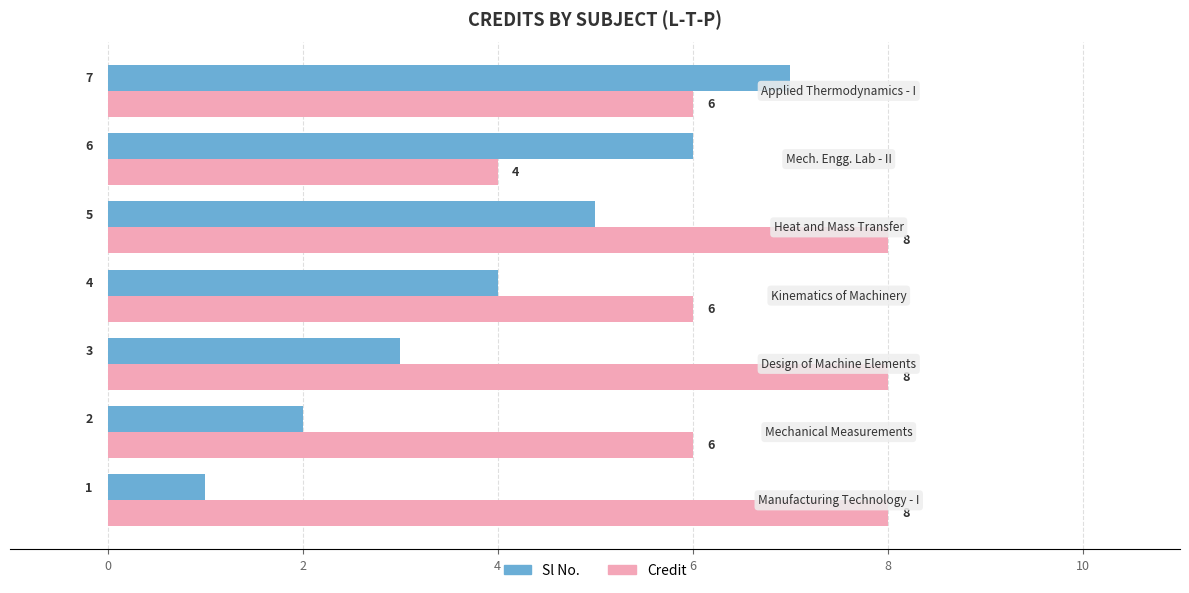

What are all the series names shown in the legend?

Sl No., Credit